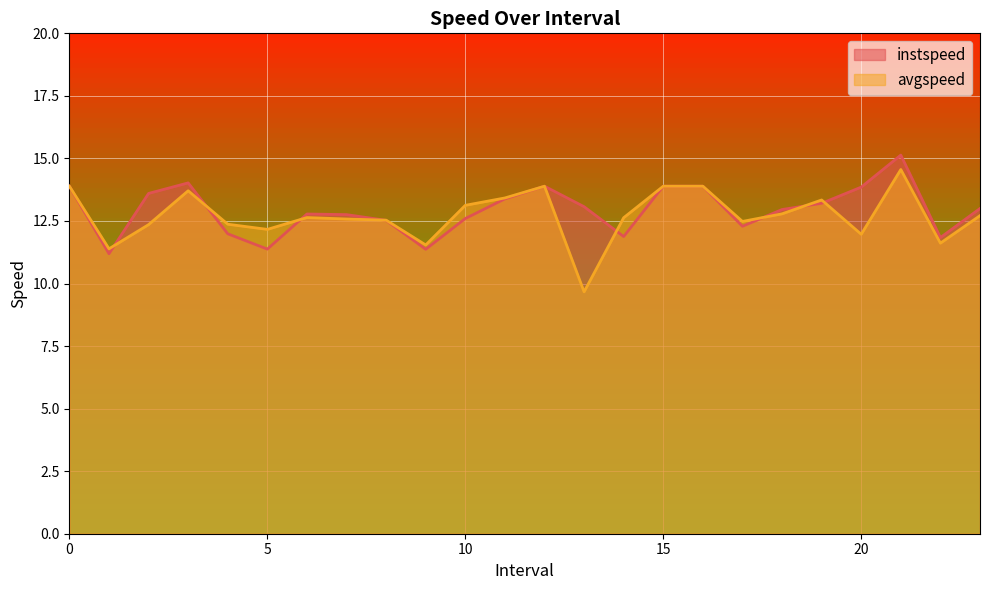

At which category is the sum across all series the highest?

21.0